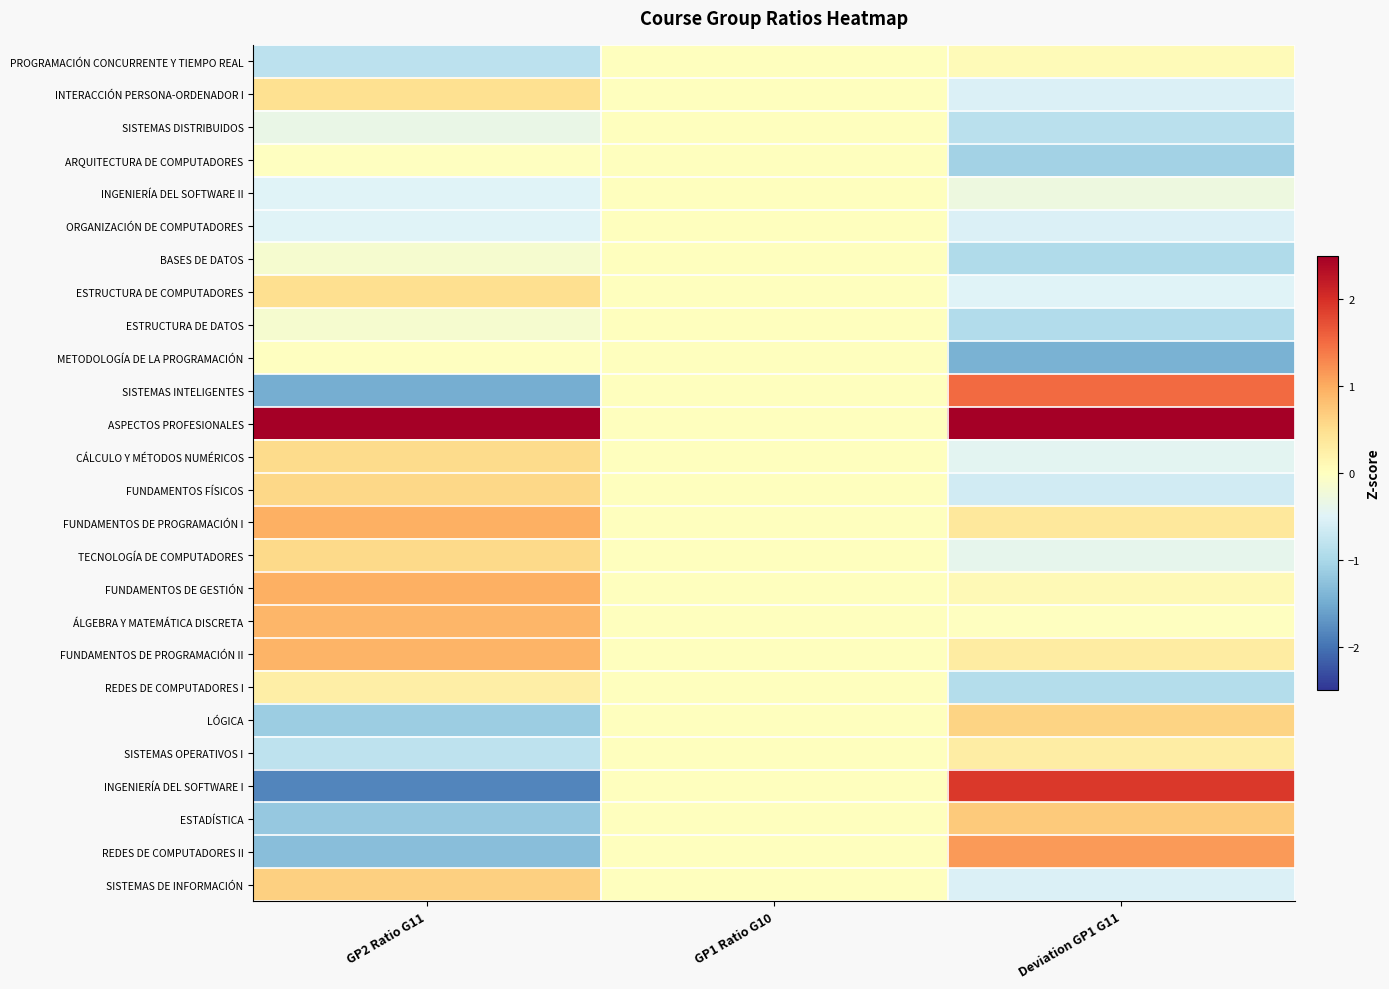

Between GP1 Ratio G10 and GP2 Ratio G11, which is larger?

GP1 Ratio G10